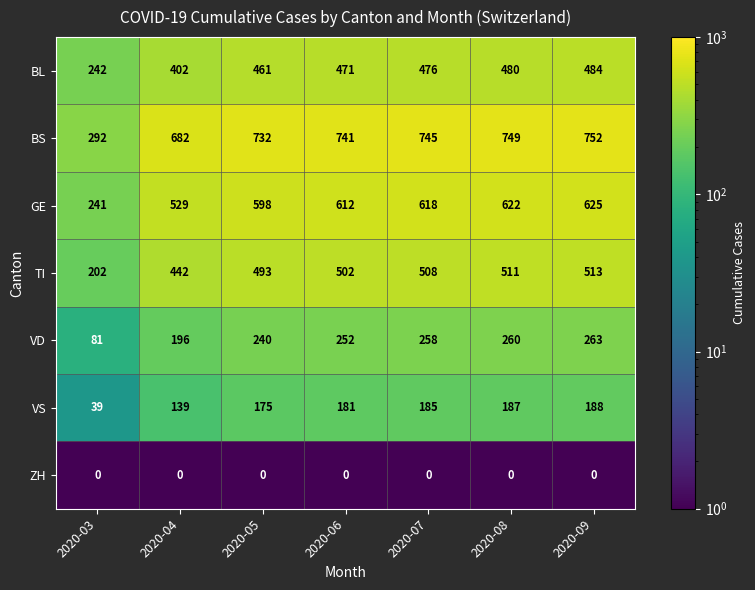

Is it true that ZH equals 0 at 2020-06?

True